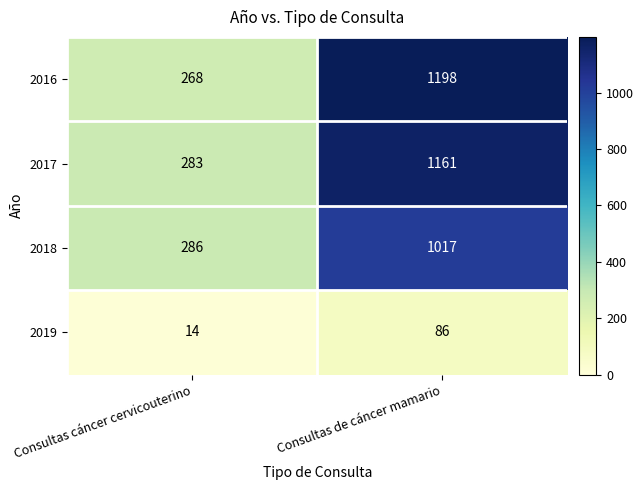

What is the sum of all 2016 values?

1466